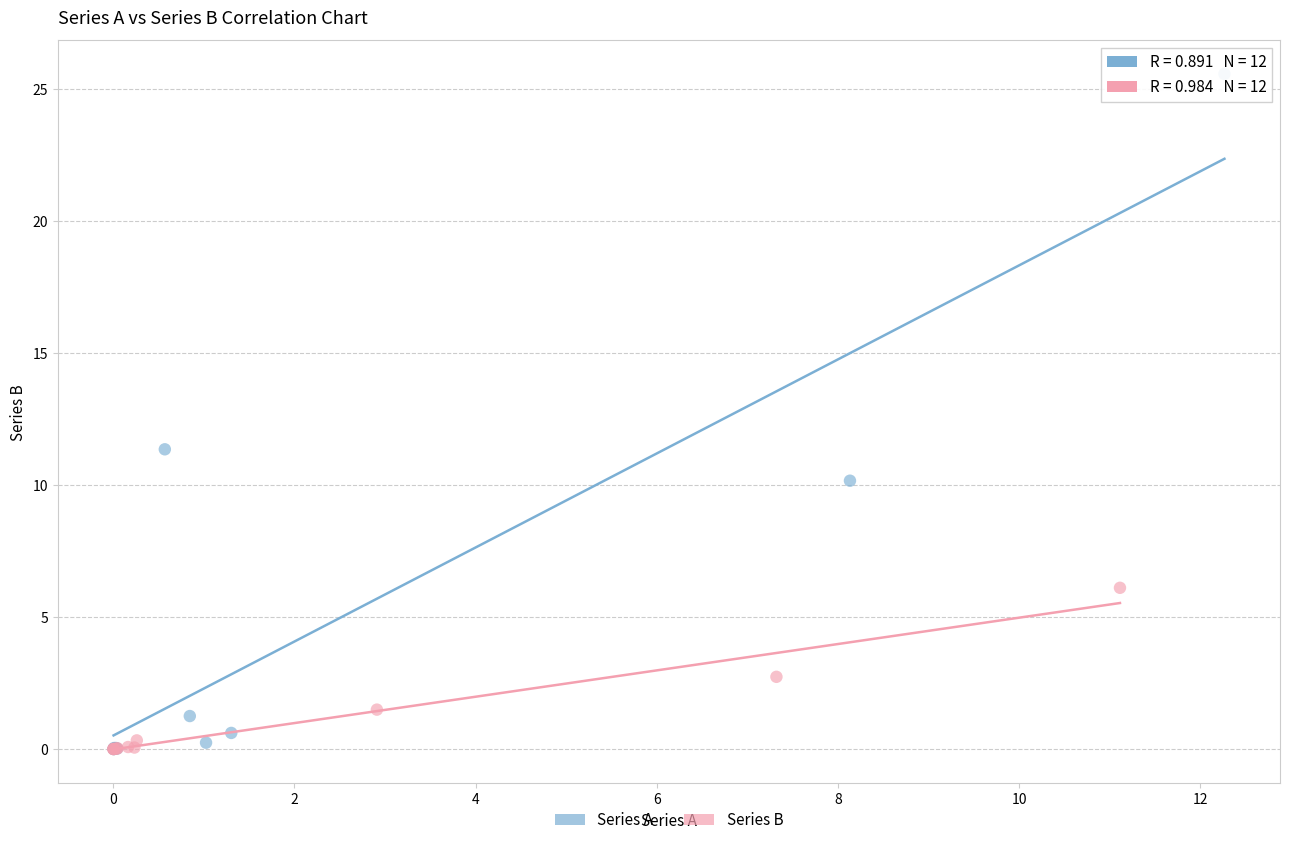

Which series has the largest Y range (max minus min)?

Series A